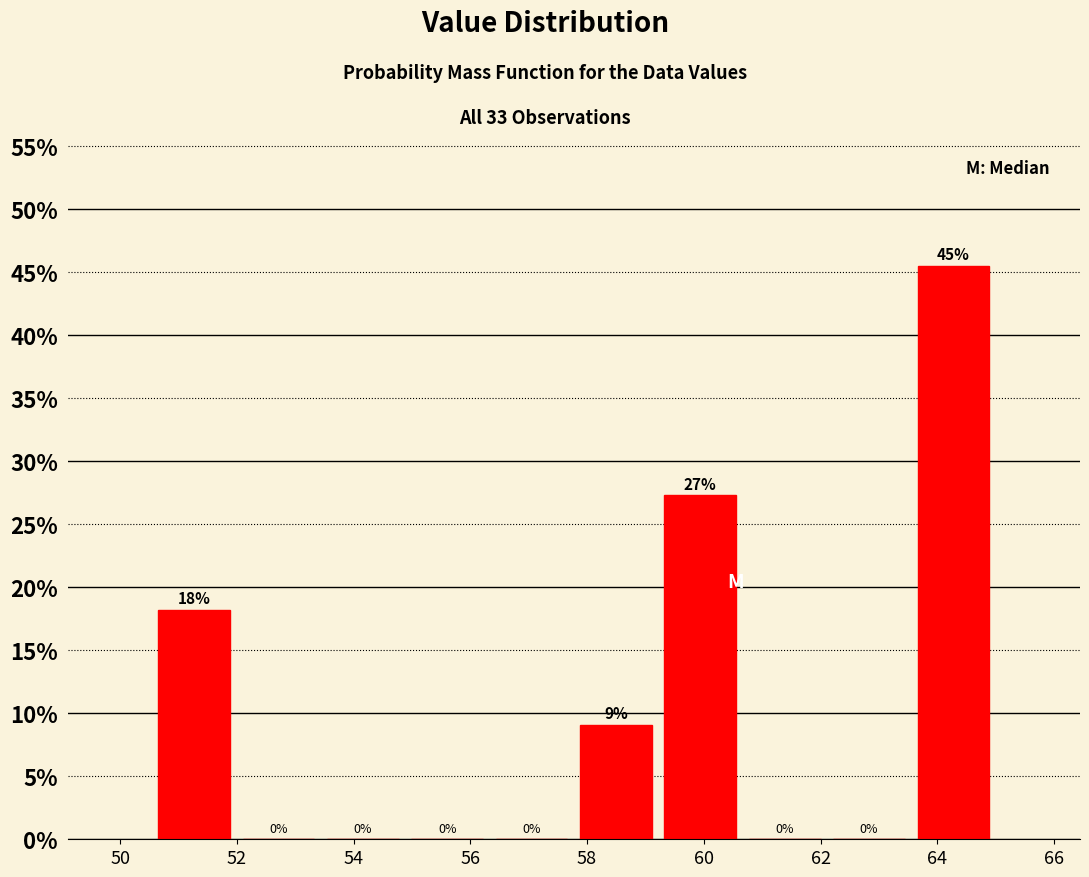

Which range on the x-axis has the tallest bar?

63.6 to 65.0